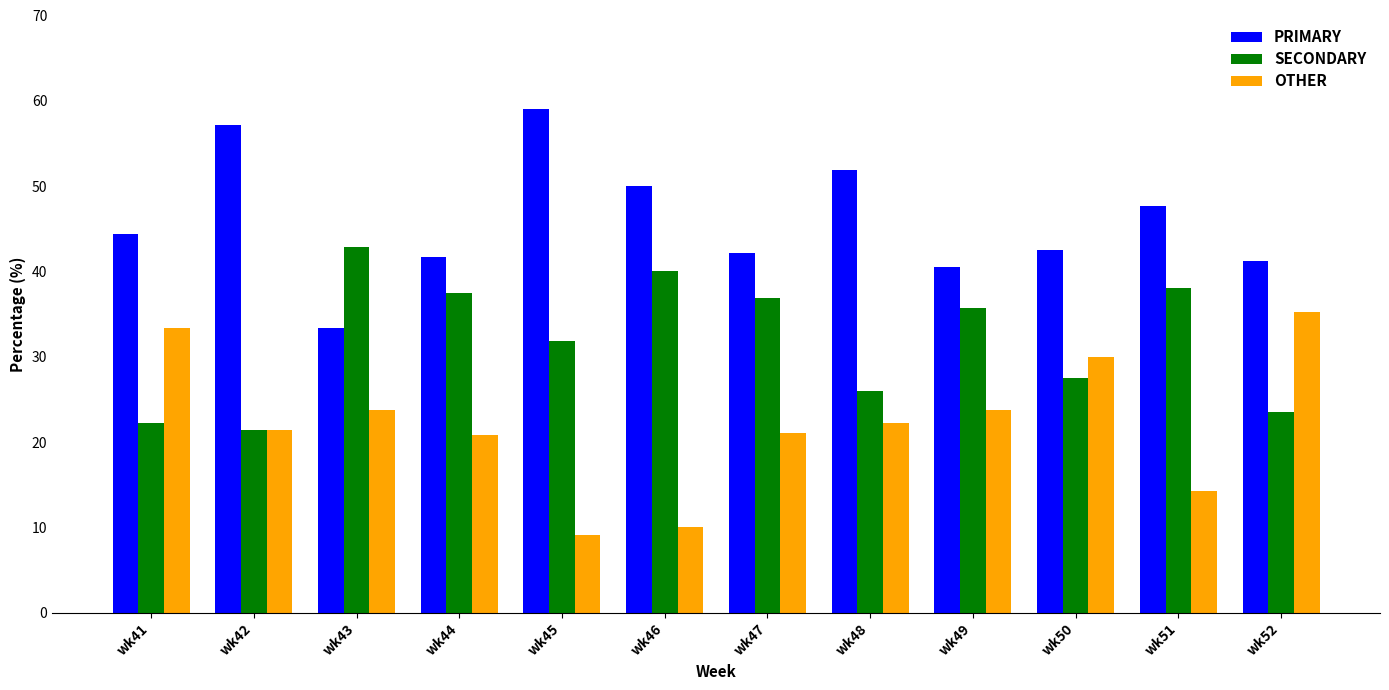

Does the chart contain any negative values?

No